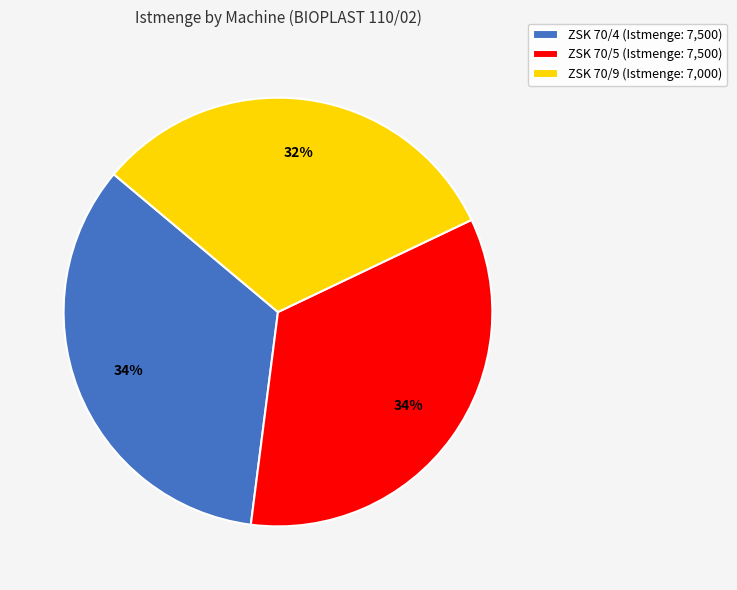

Which slice is the smallest?

ZSK 70/9